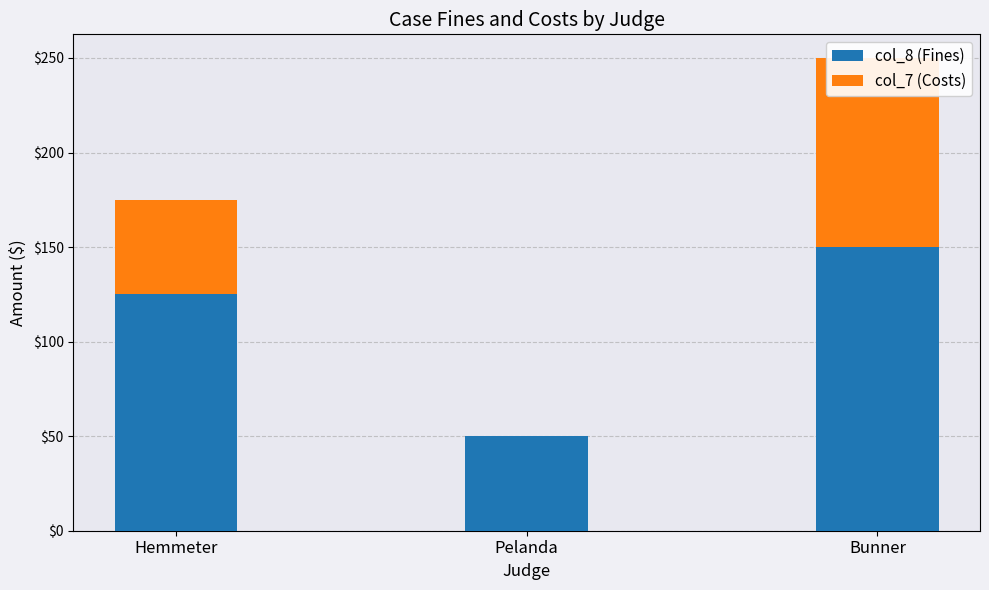

What is the sum of all col_8 (Fines) values?

325